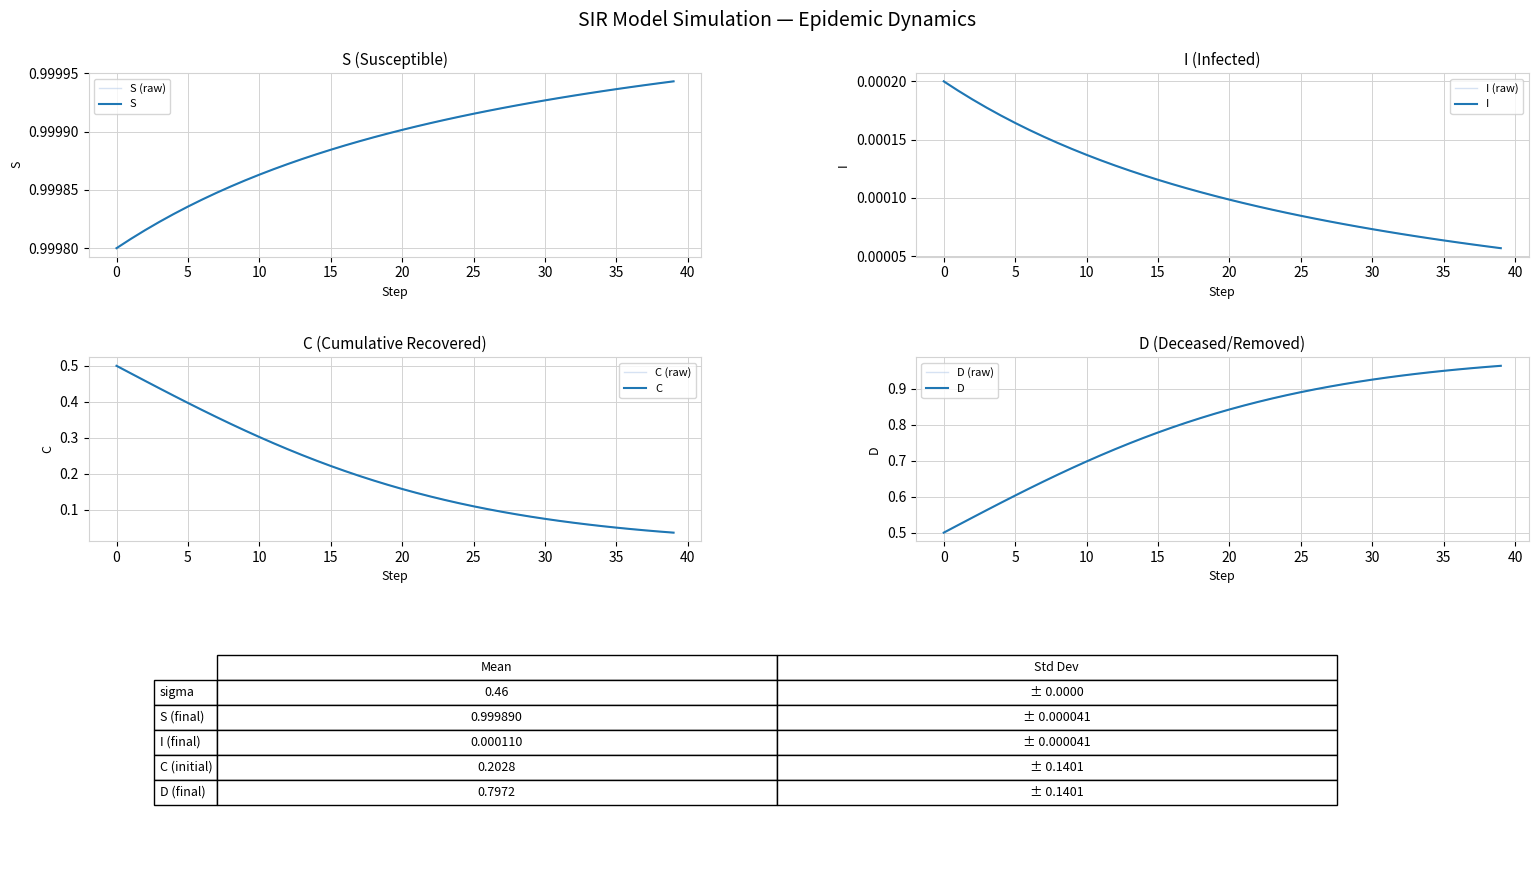

True or false: D has more than 1 interior local peaks.

False